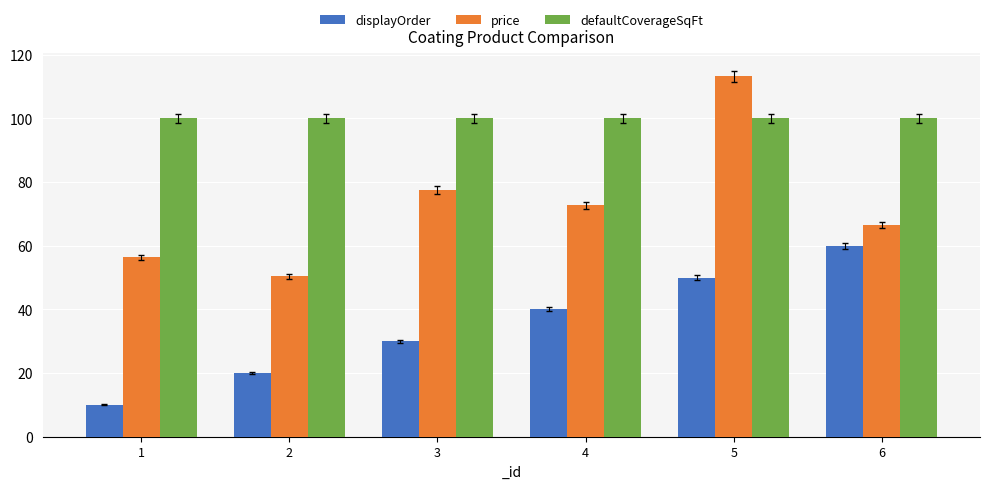

The value of price at 2 is 50.4. True or false?

True